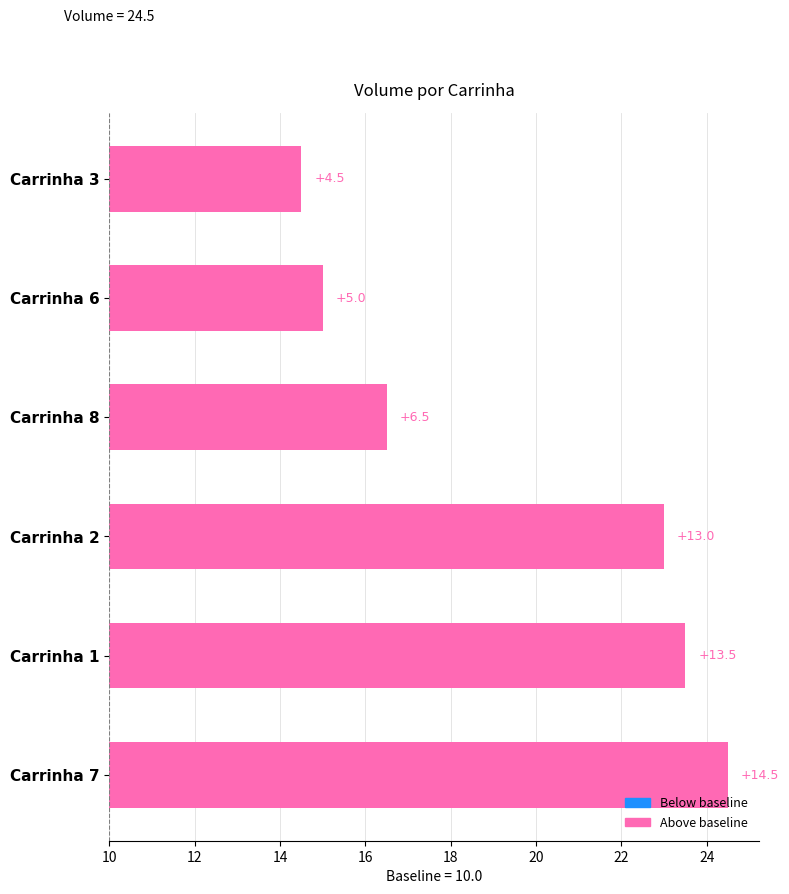

How many bars are there in total?

6